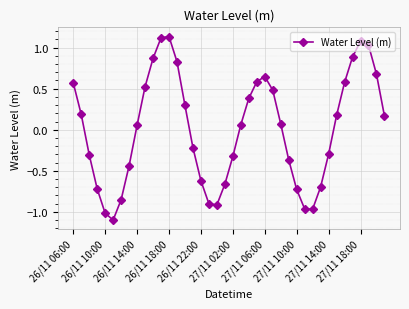

How many series are shown in this chart?

1